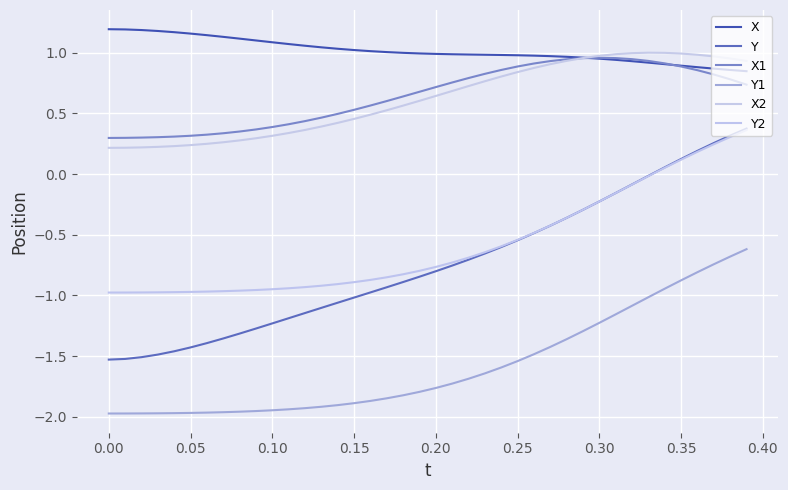

How many distinct data groups are displayed?

6